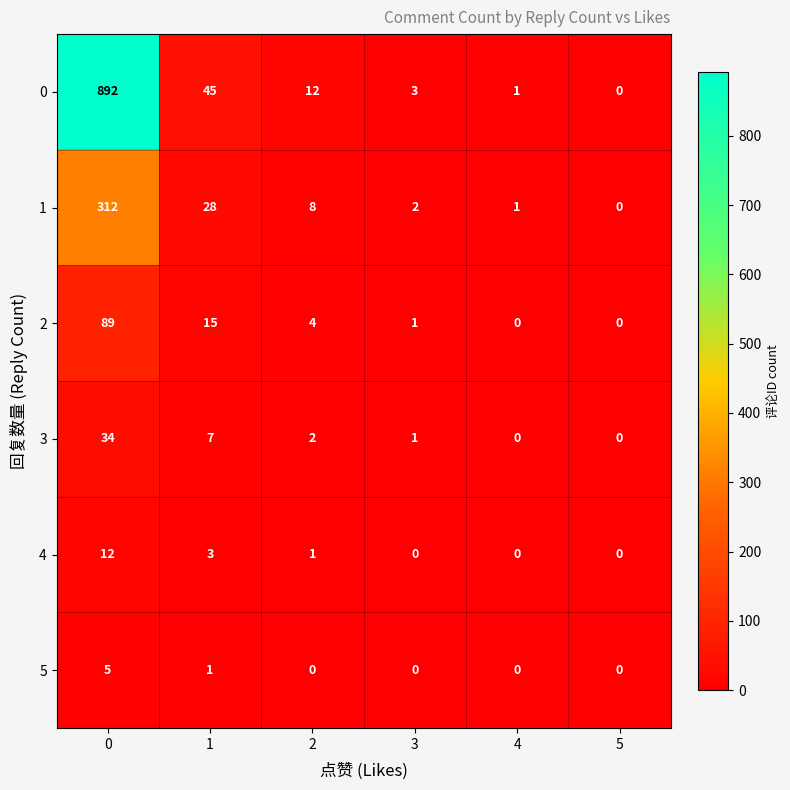

List the series in order of their peak value, highest first.

0, 1, 2, 3, 4, 5